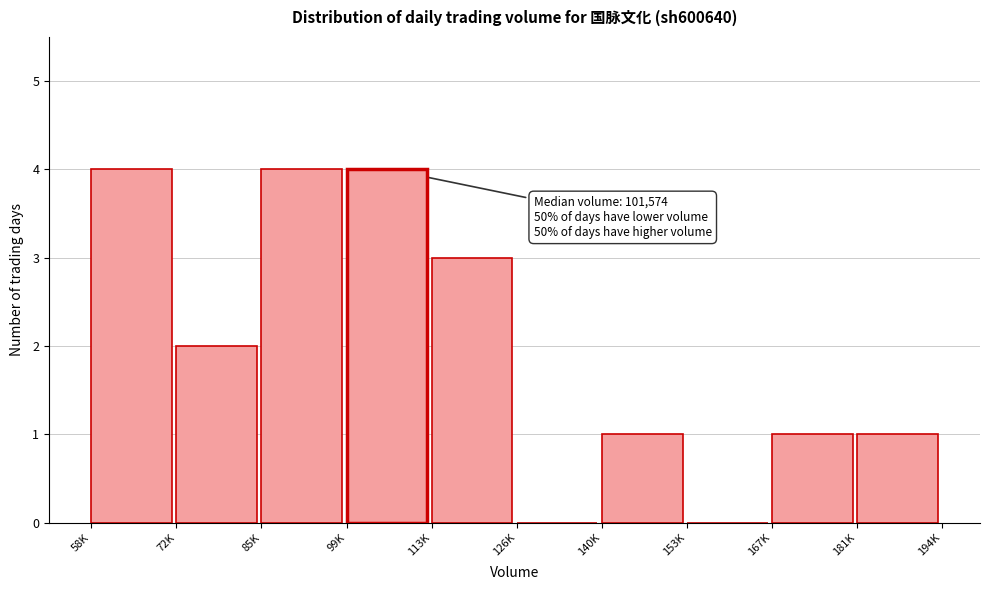

Which has a higher value, 140K or 99K?

99K